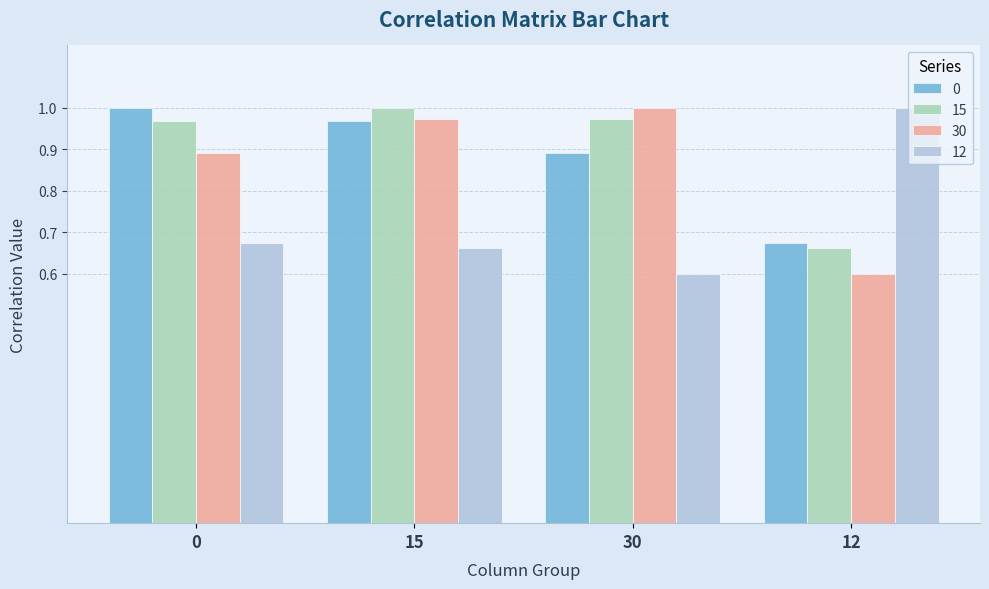

What is the spread (max minus min) of values at 30?

0.4